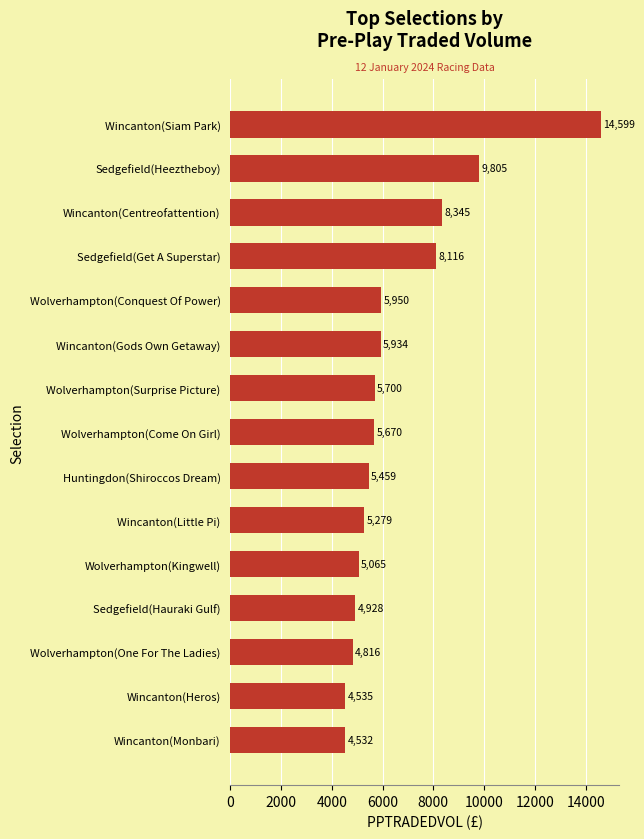

Approximately how many times larger is the value at Sedgefield(Hauraki Gulf) compared to Wincanton(Little Pi)?

0.9